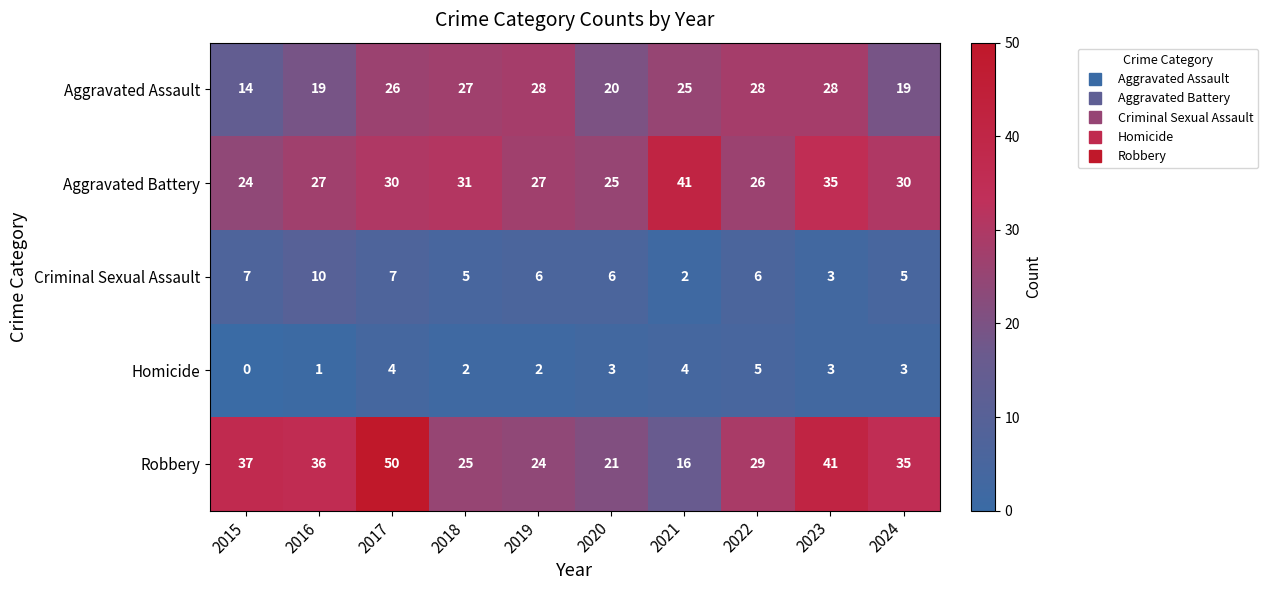

Which series changed the most between 2018 and 2023?

Robbery